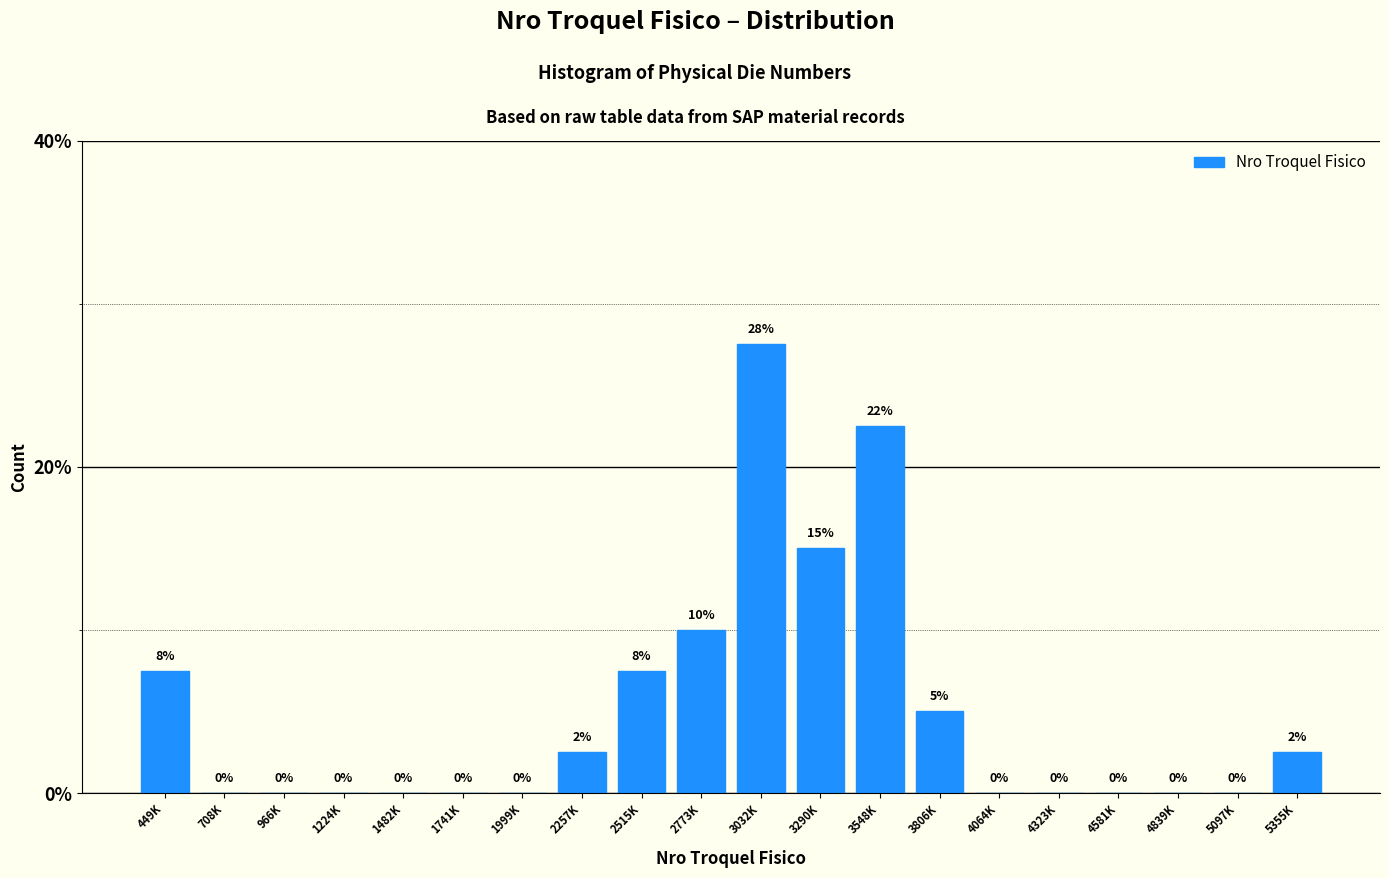

Which label corresponds to the largest value in the chart?

3032K